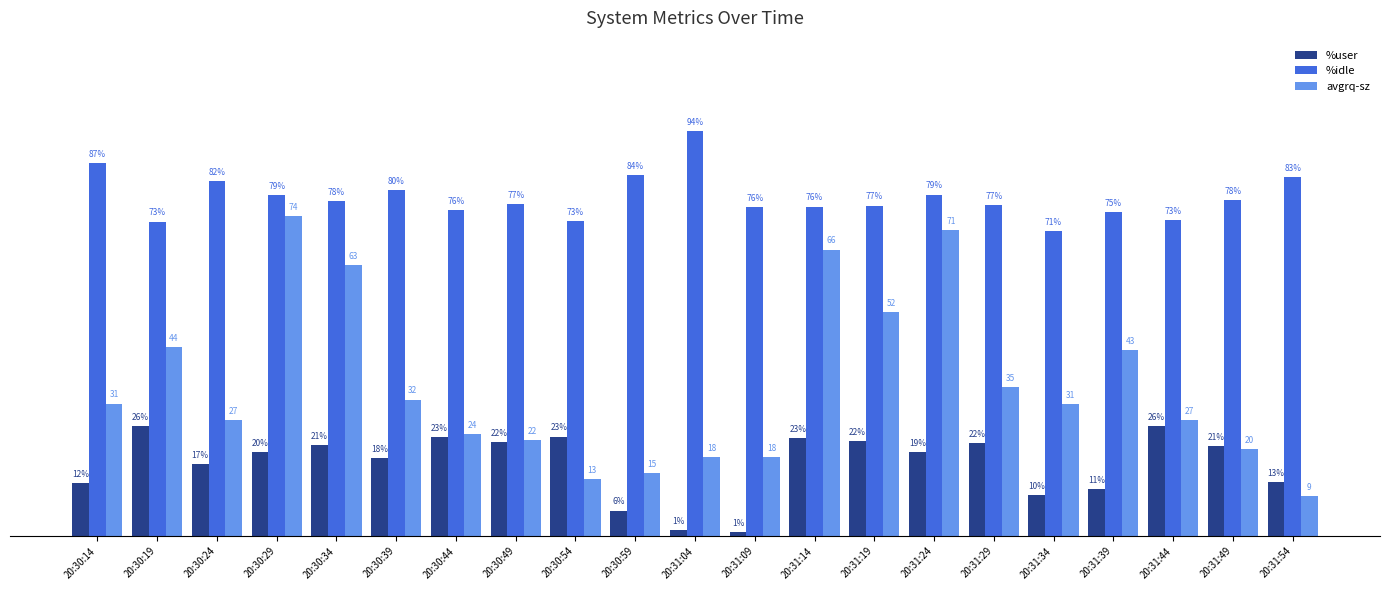

Where does the %idle series first go above 77?

20:30:14